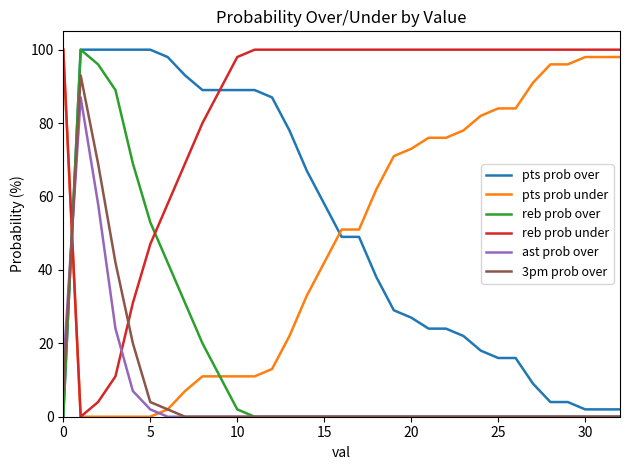

True or false: reb prob under and ast prob over intersect in this chart.

True